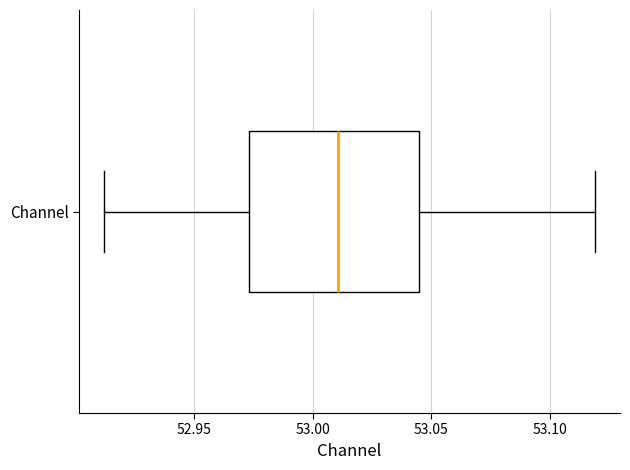

Transcribe this box plot: give where the median line is, the range the box spans, and where the two whiskers end, as read against the x-axis. The values are not printed on the chart, so give them approximately, as read against the axis.

median 53.010, box 52.975 to 53.045, whiskers 52.910 to 53.120